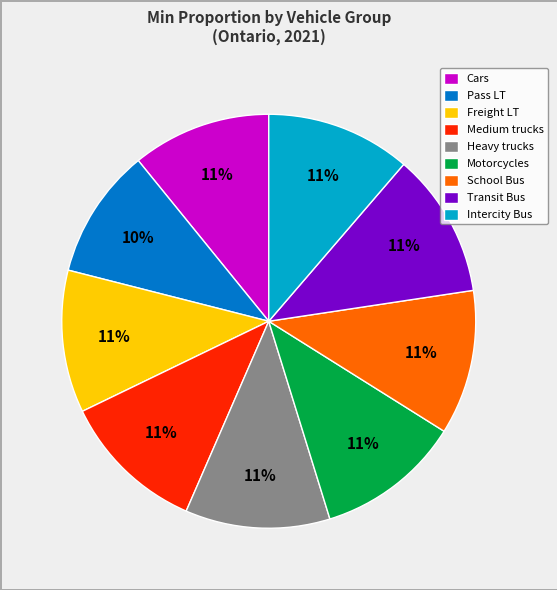

Is it true that School Bus is 2% of the pie?

False